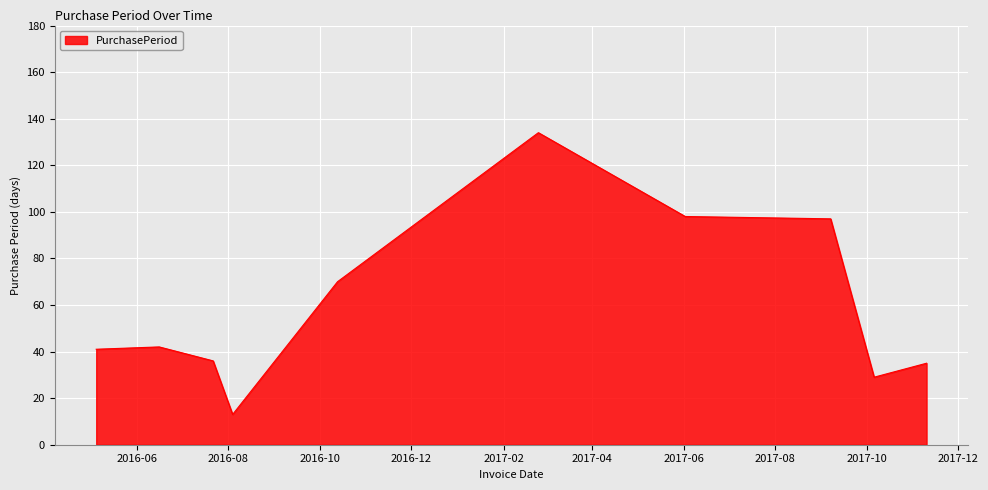

What is the minimum value shown in the chart?

13